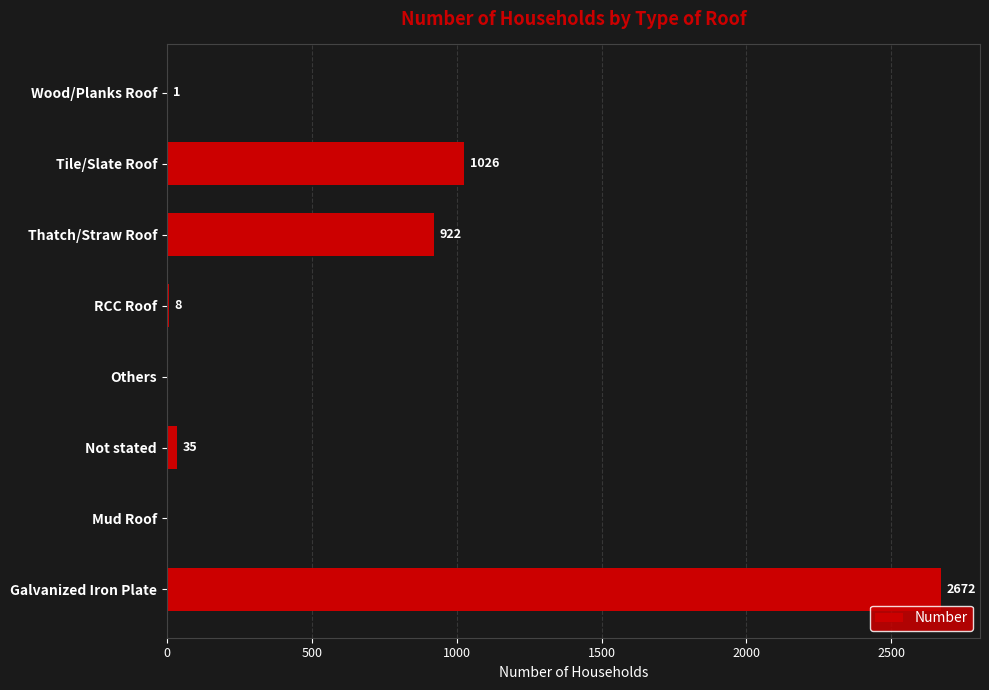

How many positive values are there?

6